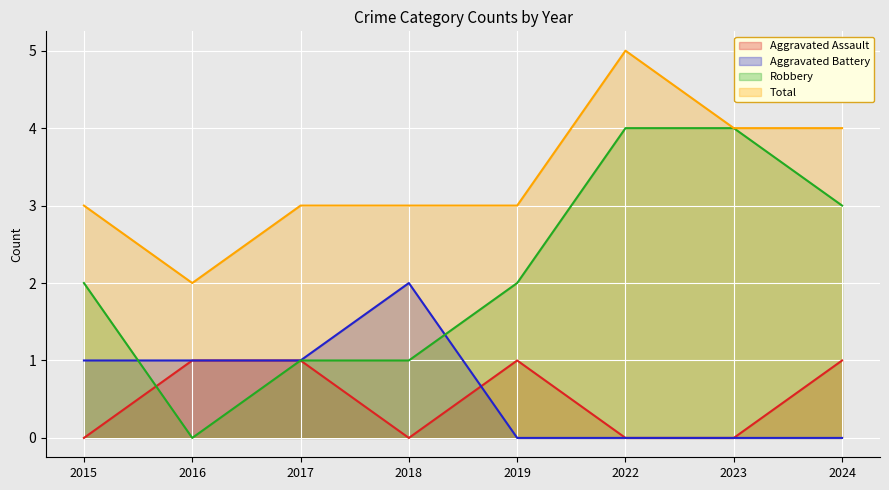

What is the difference between the second highest and second lowest values in the Total series?

1